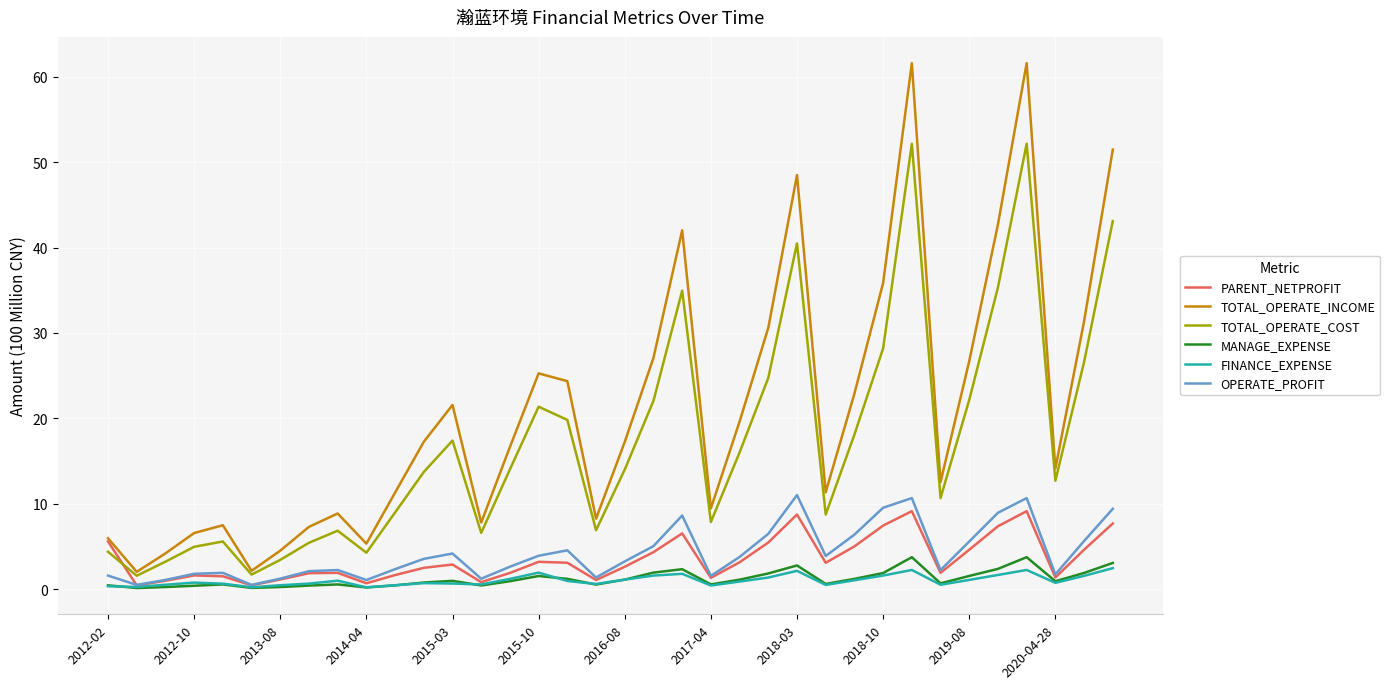

After their last crossing, which series has the higher values: PARENT_NETPROFIT or TOTAL_OPERATE_COST?

TOTAL_OPERATE_COST